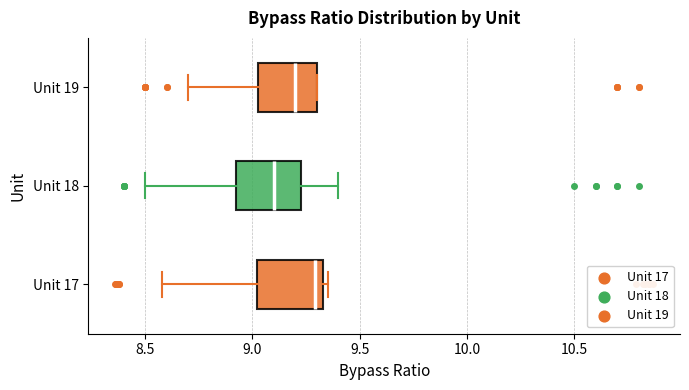

Reading bottom to top, transcribe this box plot: for each box, give where its median line is, the range the box spans, and where its two whiskers end, as read against the x-axis. The values are not printed on the chart, so give them approximately, as read against the axis.

Unit 17: median 9.30, box 9.00 to 9.35, whiskers 8.60 to 9.35 (just right of the box's right edge)
Unit 18: median 9.10, box 8.95 to 9.25, whiskers 8.50 to 9.40
Unit 19: median 9.20, box 9.05 to 9.30, whiskers 8.70 to 9.30